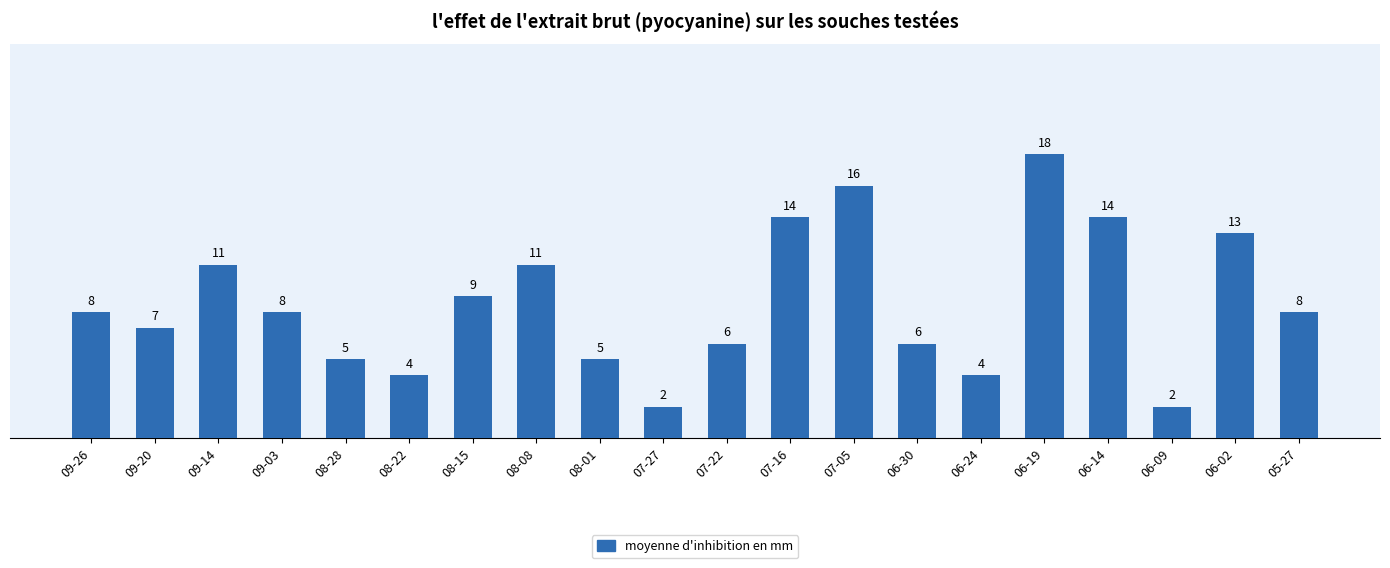

Between 09-20 and 06-02, which is larger?

06-02